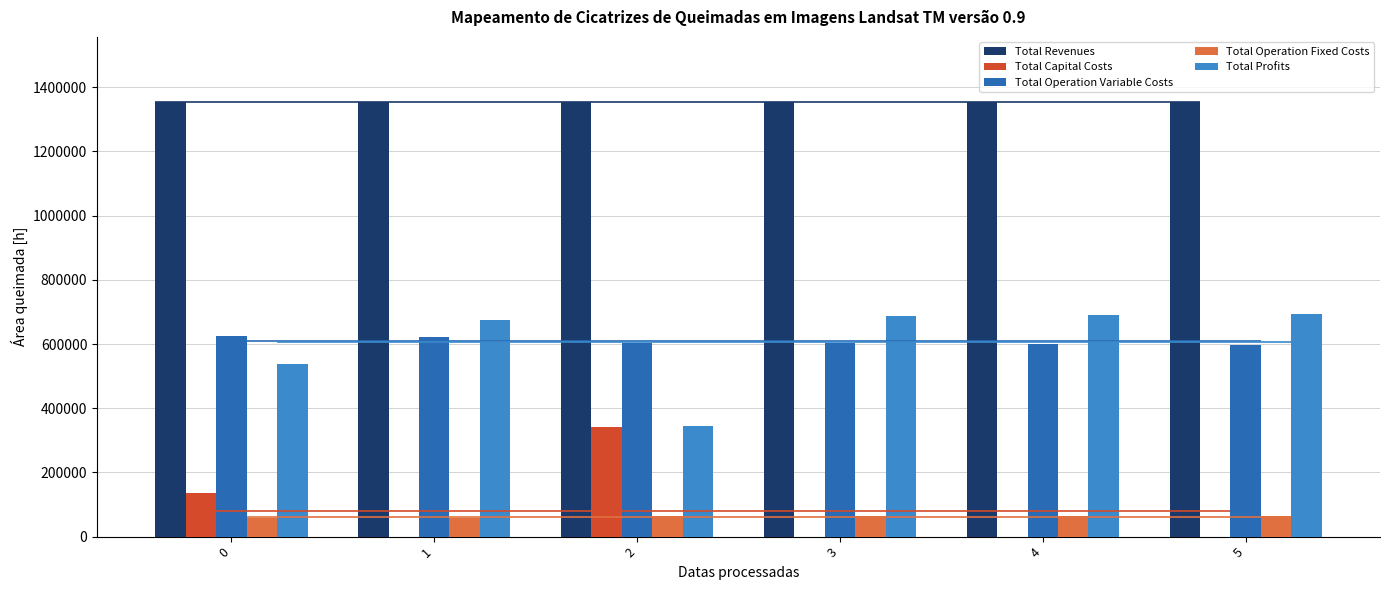

At 3, list the series in order from largest to smallest.

Total Revenues, Total Profits, Total Operation Variable Costs, Total Operation Fixed Costs, Total Capital Costs